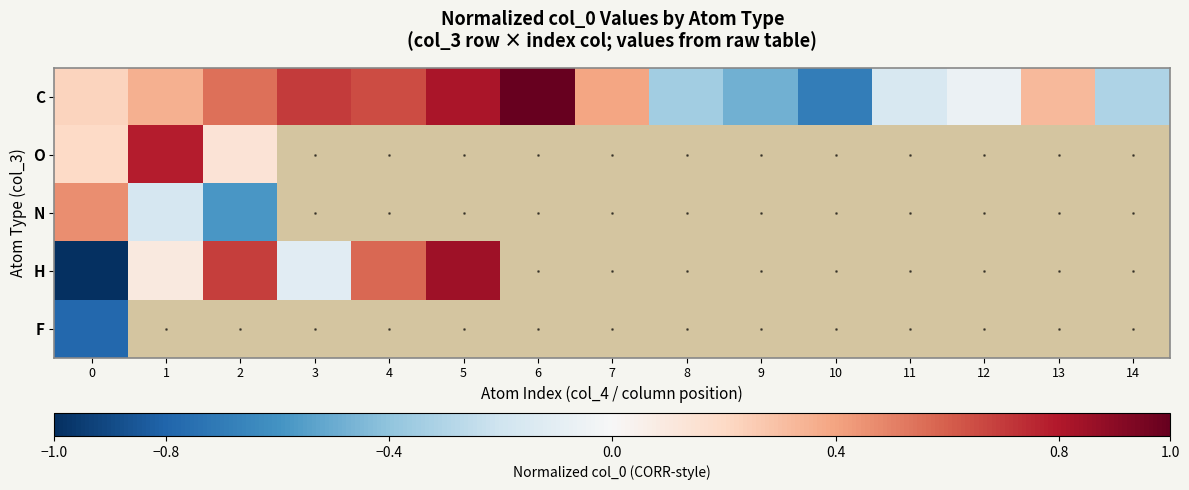

The value of F at 0 is -0.5. True or false?

False